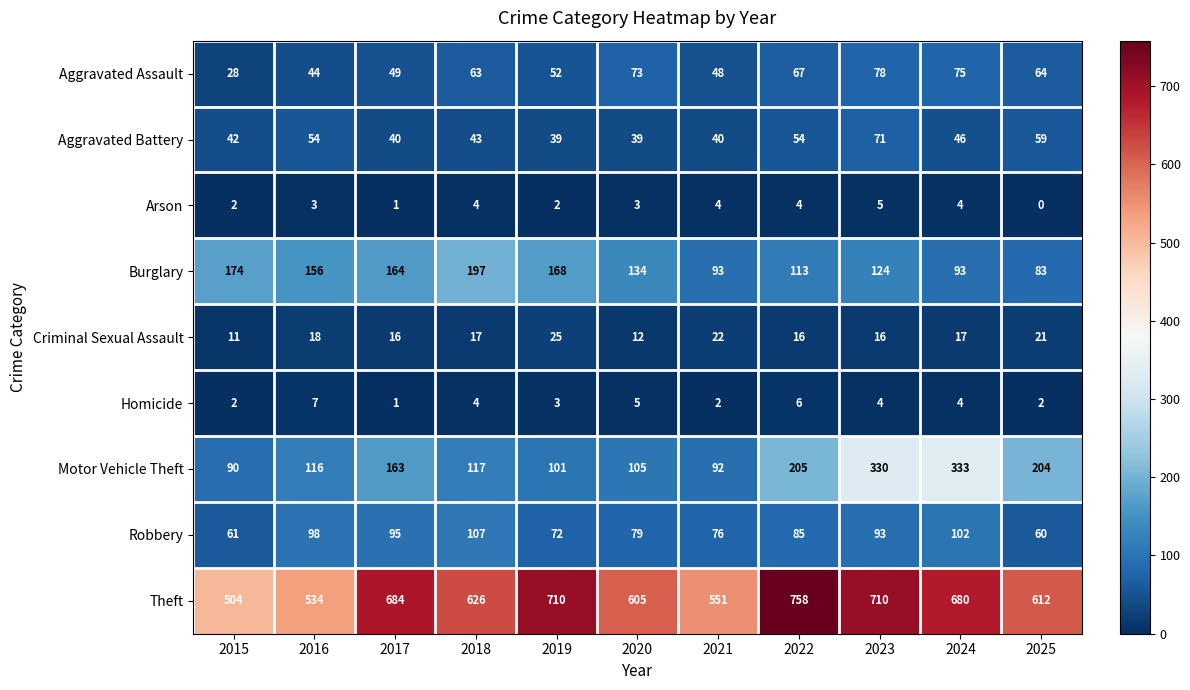

What is the difference between the Arson values at 2025 and 2018?

4